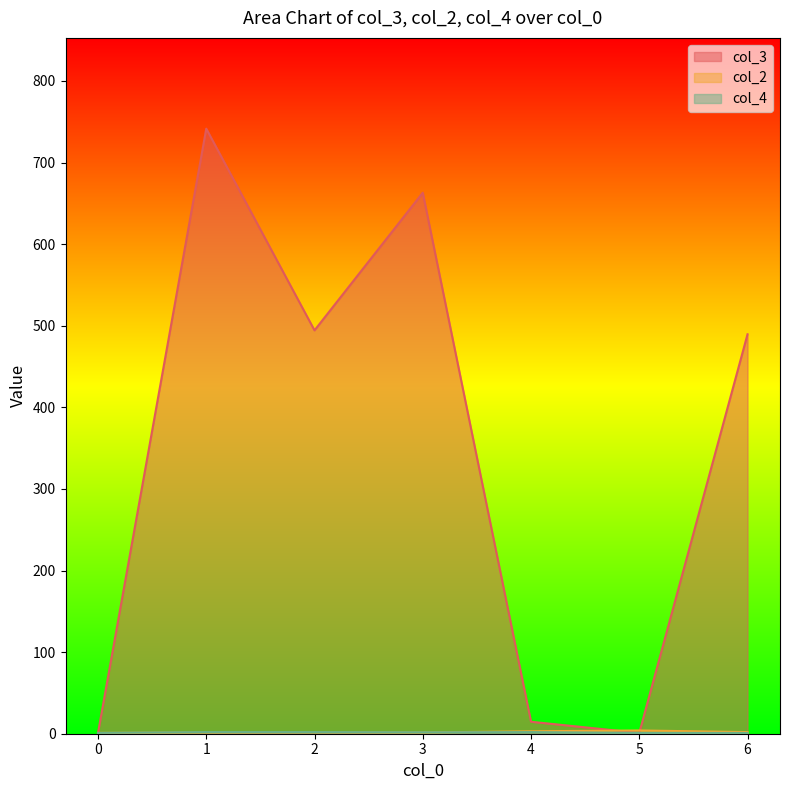

How many interior local peaks does the col_3 series have?

2